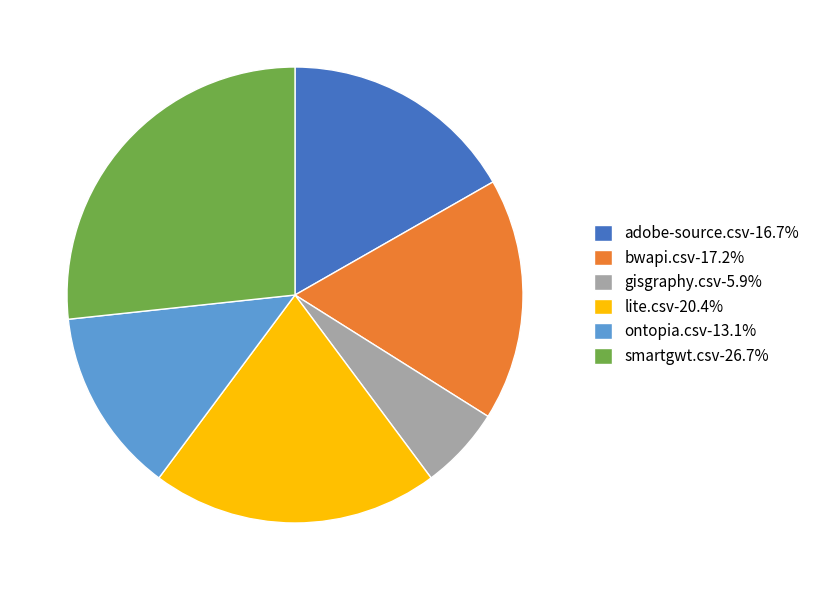

Combined, do ontopia.csv-13.1% and lite.csv-20.4% account for over 50%?

No